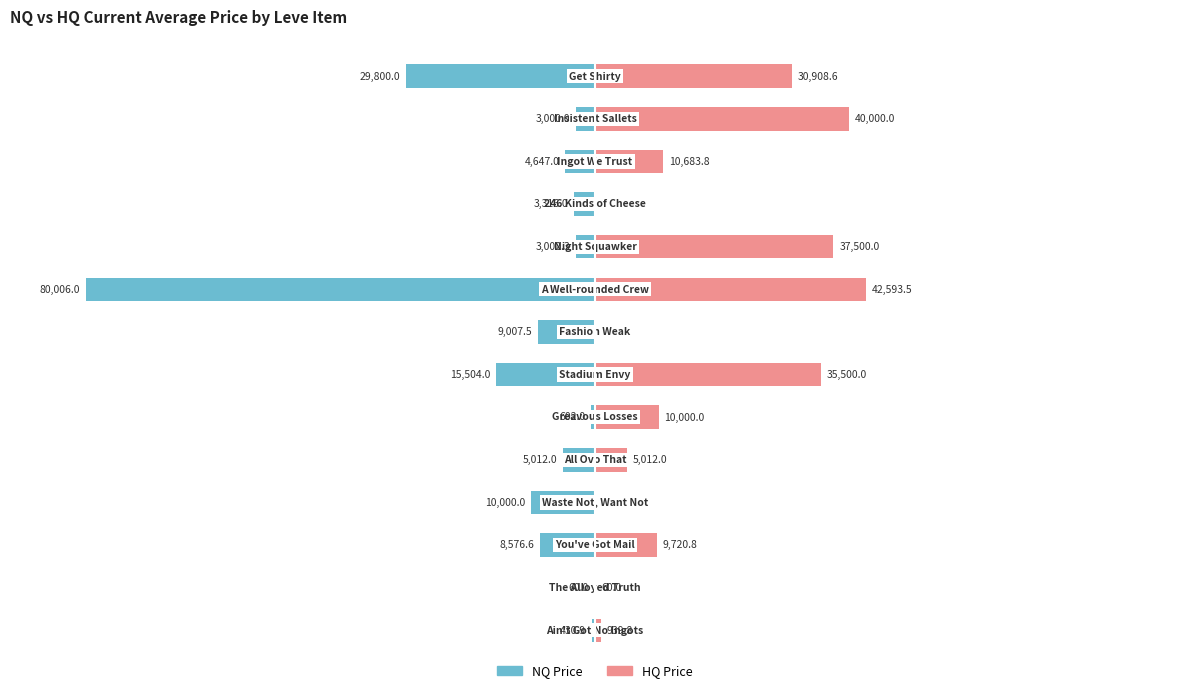

How many series are shown in this chart?

2